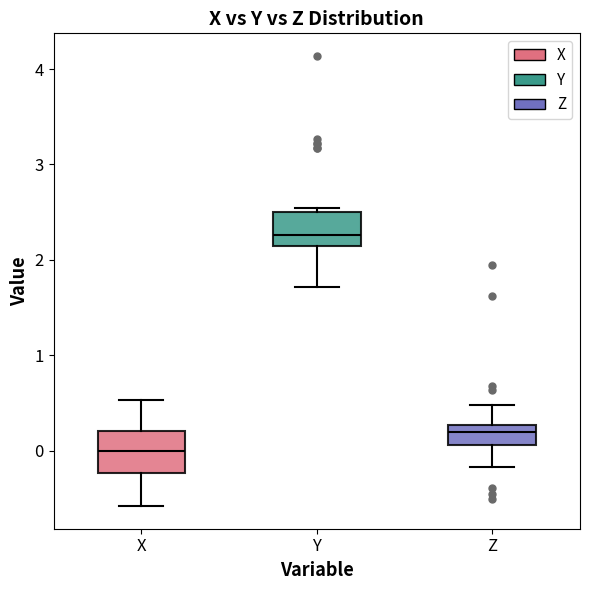

Which box has the highest median line?

Y